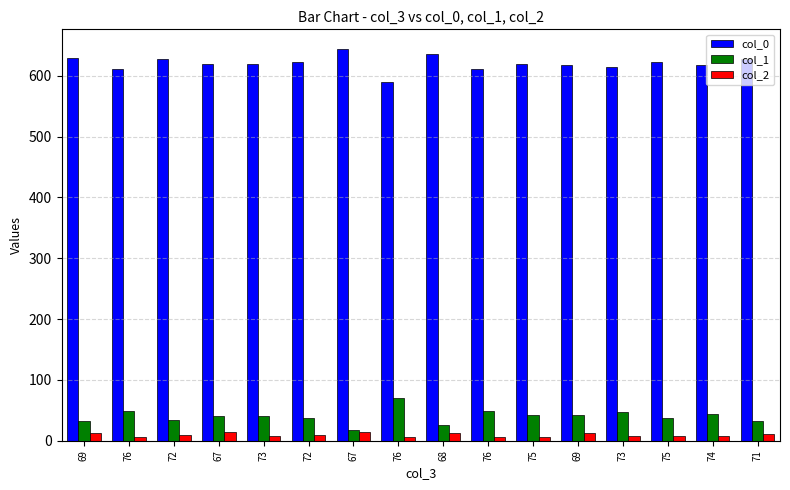

What is the value of the col_1 bar at the 6th from the left?

34